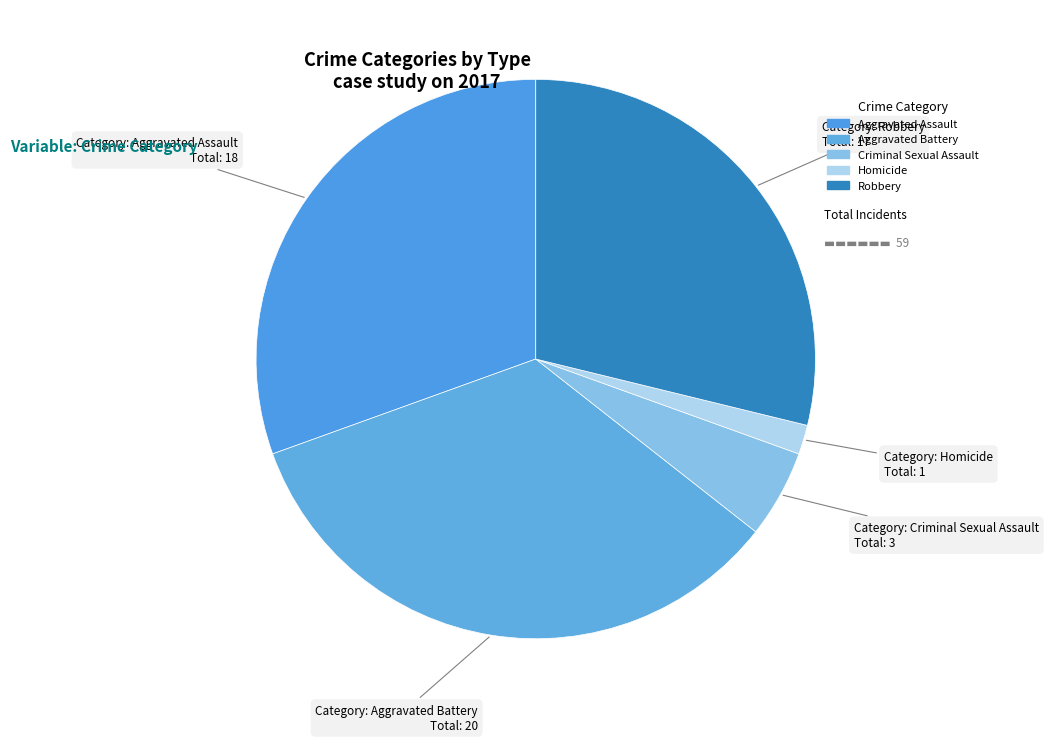

Count the number of slices in the pie.

5